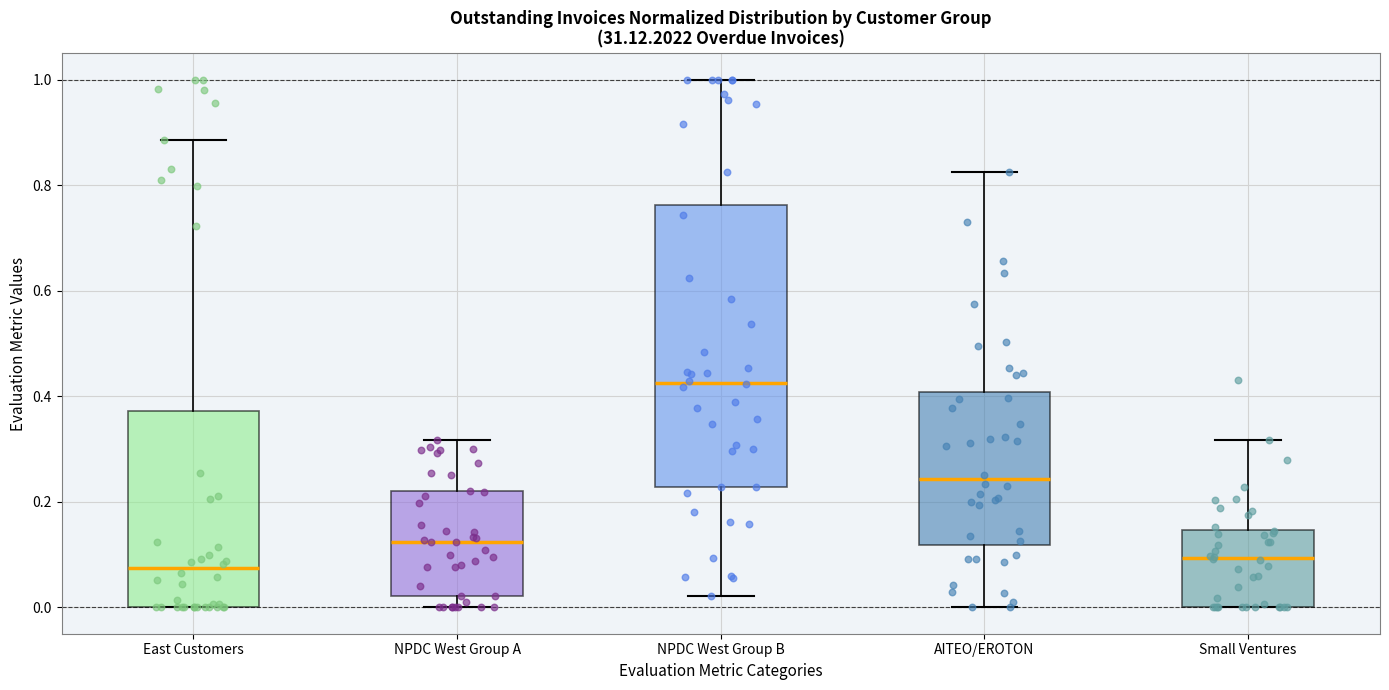

Reading left to right, transcribe this box plot: for each box, give where its median line is, the range the box spans, and where its two whiskers end, as read against the y-axis. The values are not printed on the chart, so give them approximately, as read against the axis.

East Customers: median 0.08, box 0.00 to 0.38, whiskers 0.00 to 0.88
NPDC West Group A: median 0.12, box 0.02 to 0.22, whiskers 0.00 to 0.32
NPDC West Group B: median 0.42, box 0.22 to 0.76, whiskers 0.02 to 1.00
AITEO/EROTON: median 0.24, box 0.12 to 0.40, whiskers 0.00 to 0.82
Small Ventures: median 0.10, box 0.00 to 0.14, whiskers 0.00 to 0.32